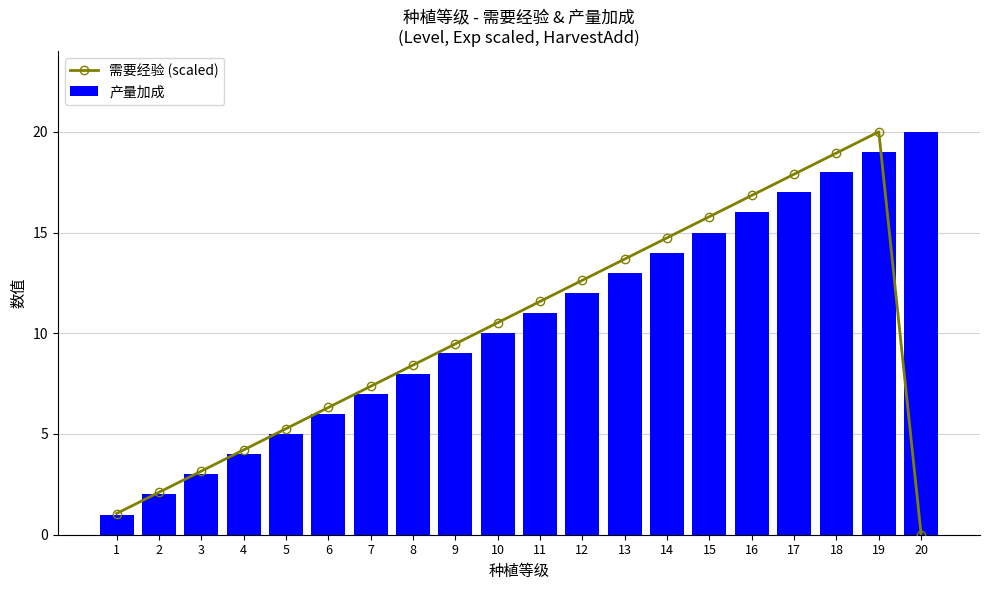

List the series in order of their peak value, lowest first.

需要经验 (scaled), 产量加成